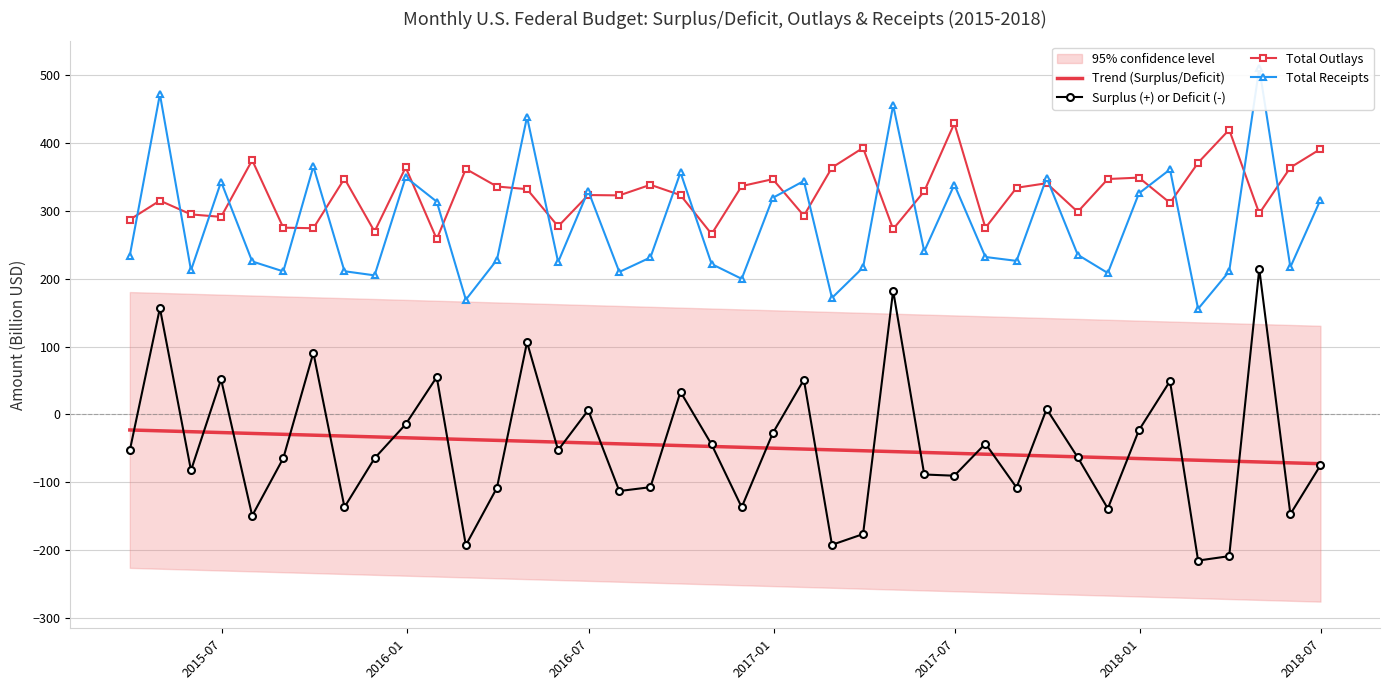

How many data points in Total Receipts are above 234?

20